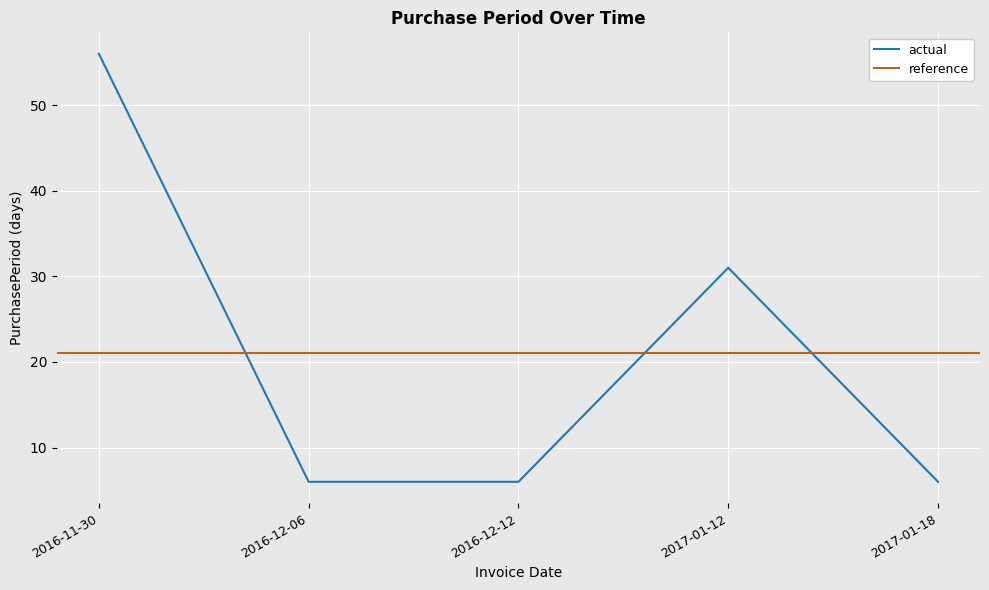

The chart shows a value of 2 at 2017-01-18. True or false?

False